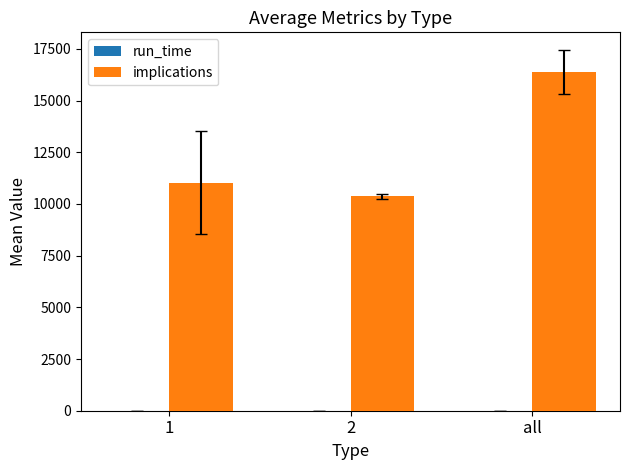

The implications series shows 2604.5 at 1. True or false?

False